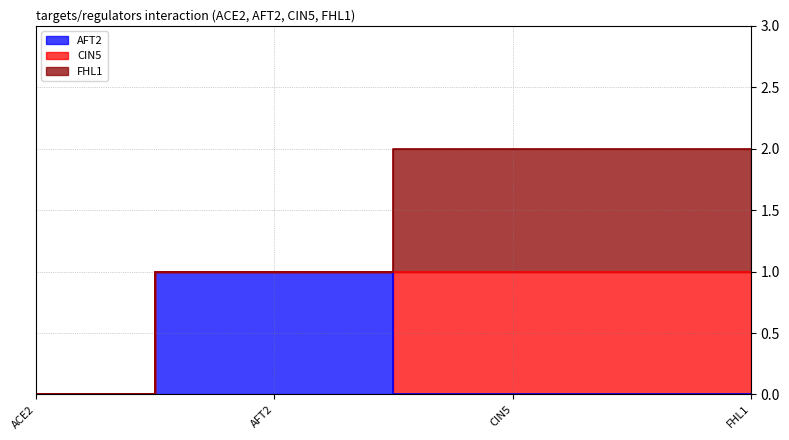

Which series has the largest total across all categories?

CIN5